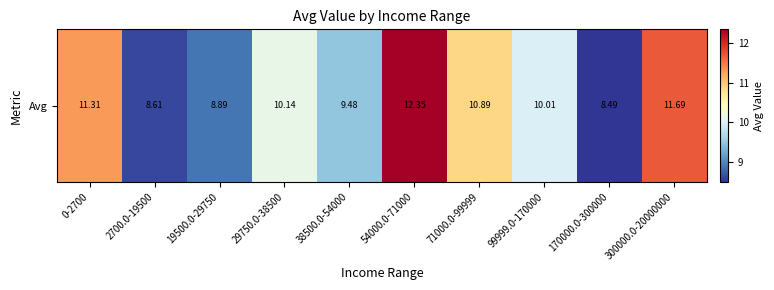

How many data points are above 10?

6